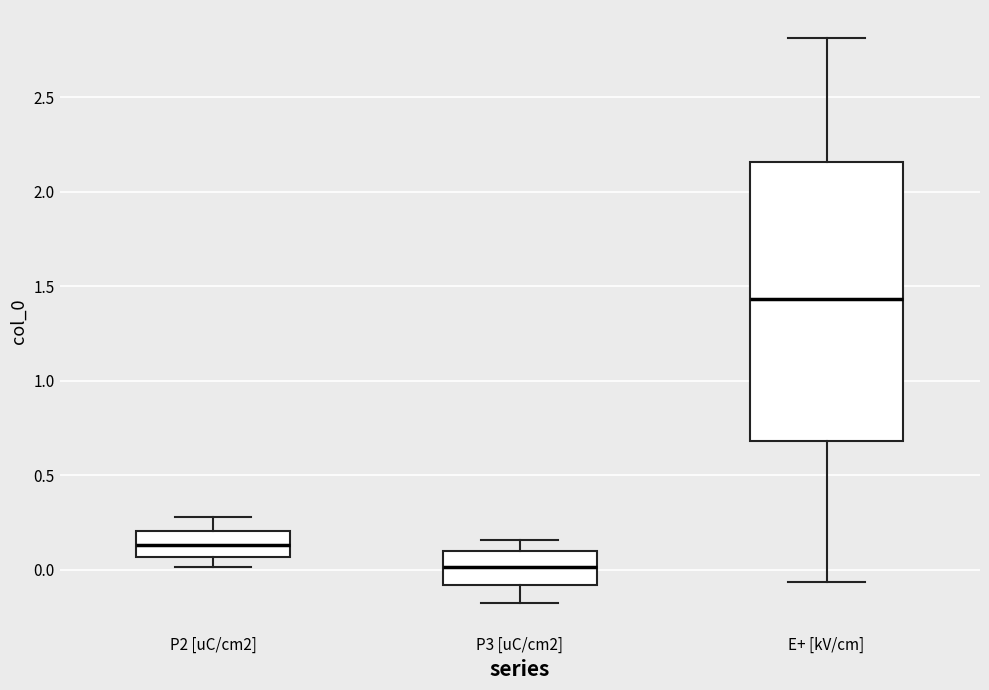

Reading left to right, read every box against the y-axis: the position of its median line, the range the box covers, and the ends of its whiskers. The values are not printed on the chart, so give them approximately, as read against the axis.

P2 [uC/cm2]: median 0.15, box 0.05 to 0.20, whiskers 0.00 to 0.30
P3 [uC/cm2]: median 0.00, box -0.10 to 0.10, whiskers -0.20 to 0.15
E+ [kV/cm]: median 1.45, box 0.70 to 2.15, whiskers -0.05 to 2.80